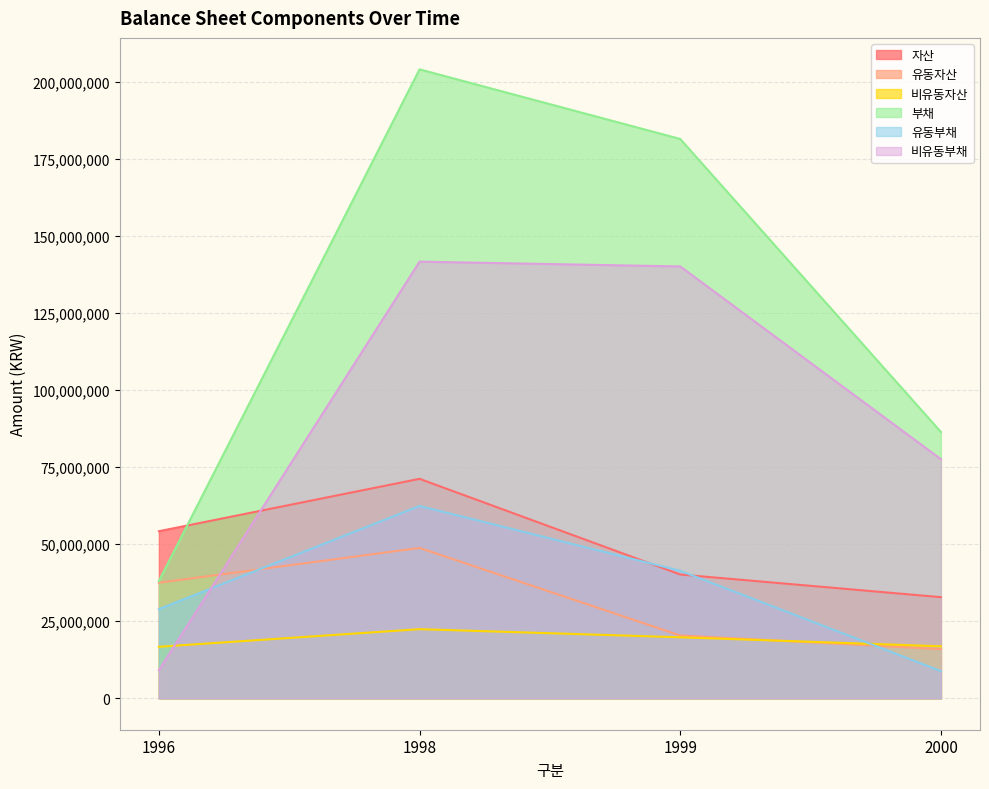

Read the 비유동부채 value at 1999, to the nearest 10.

140206030